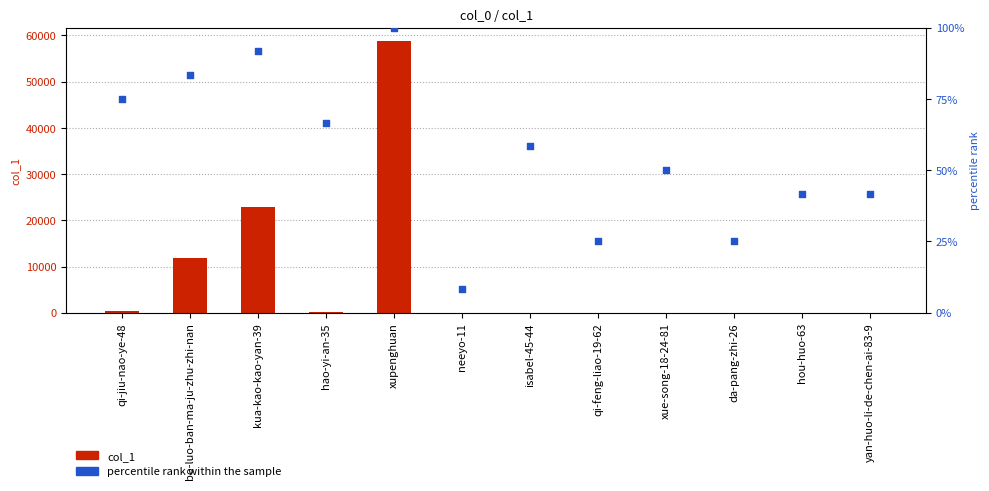

At how many categories does at least one series exceed 23407?

1